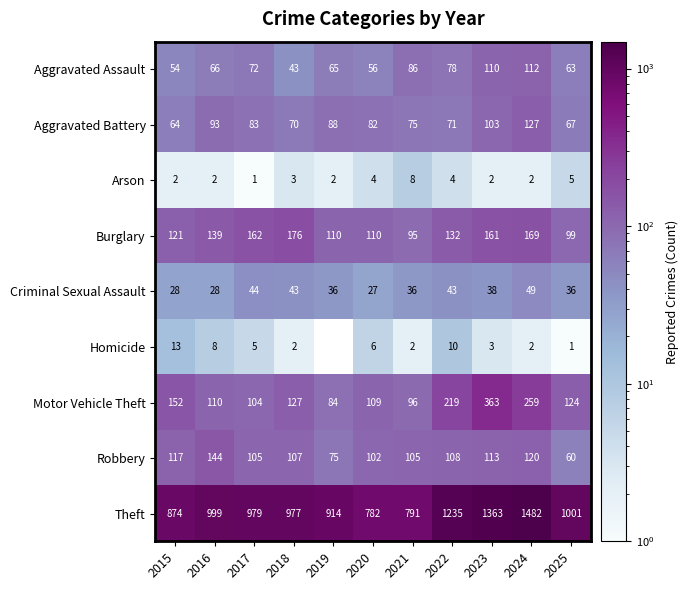

At which label is Theft closest to 1132?

2022